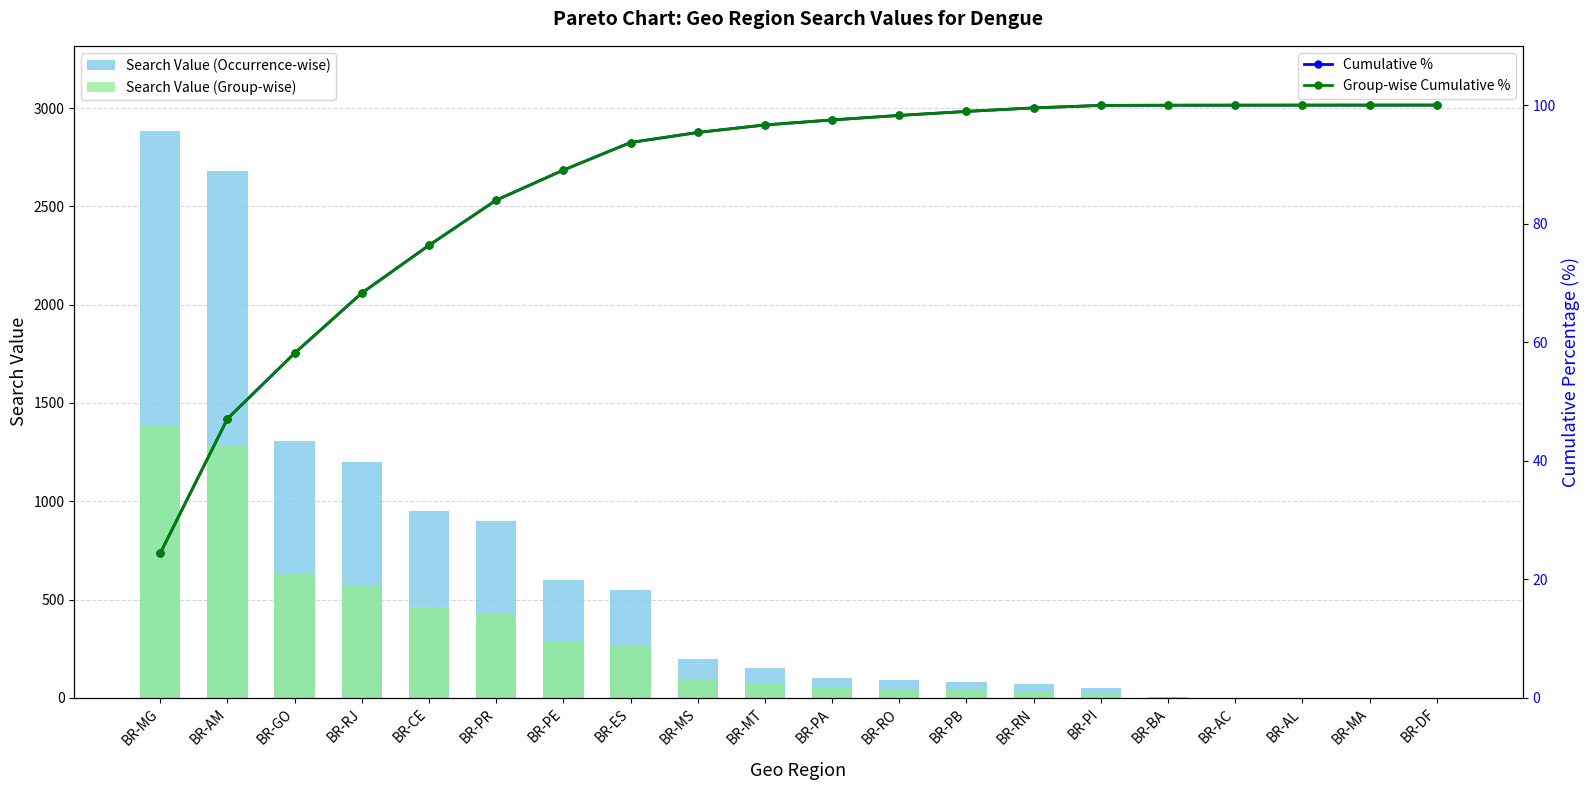

Reading left to right, list all the values displayed in this chart.

Search Value (Occurrence-wise): BR-MG=2884.5	BR-AM=2682.0	BR-GO=1307.5	BR-RJ=1200.0	BR-CE=951.6	BR-PR=900.0	BR-PE=600.0	BR-ES=550.0	BR-MS=200.0	BR-MT=150.0	BR-PA=100.0	BR-RO=90.0	BR-PB=80.0	BR-RN=70.0	BR-PI=50.0	BR-BA=3.0	BR-AC=1.2	BR-AL=0.7	BR-MA=0.6	BR-DF=0.4
Search Value (Group-wise): BR-MG=1384.6	BR-AM=1287.4	BR-GO=627.6	BR-RJ=576.0	BR-CE=456.8	BR-PR=432.0	BR-PE=288.0	BR-ES=264.0	BR-MS=96.0	BR-MT=72.0	BR-PA=48.0	BR-RO=43.2	BR-PB=38.4	BR-RN=33.6	BR-PI=24.0	BR-BA=1.4	BR-AC=0.6	BR-AL=0.3	BR-MA=0.3	BR-DF=0.2
Cumulative %: BR-MG=24.4	BR-AM=47.1	BR-GO=58.1	BR-RJ=68.3	BR-CE=76.3	BR-PR=84.0	BR-PE=89.0	BR-ES=93.7	BR-MS=95.4	BR-MT=96.7	BR-PA=97.5	BR-RO=98.3	BR-PB=98.9	BR-RN=99.5	BR-PI=100.0	BR-BA=100.0	BR-AC=100.0	BR-AL=100.0	BR-MA=100.0	BR-DF=100.0
Group-wise Cumulative %: BR-MG=24.4	BR-AM=47.1	BR-GO=58.1	BR-RJ=68.3	BR-CE=76.3	BR-PR=84.0	BR-PE=89.0	BR-ES=93.7	BR-MS=95.4	BR-MT=96.7	BR-PA=97.5	BR-RO=98.3	BR-PB=98.9	BR-RN=99.5	BR-PI=100.0	BR-BA=100.0	BR-AC=100.0	BR-AL=100.0	BR-MA=100.0	BR-DF=100.0